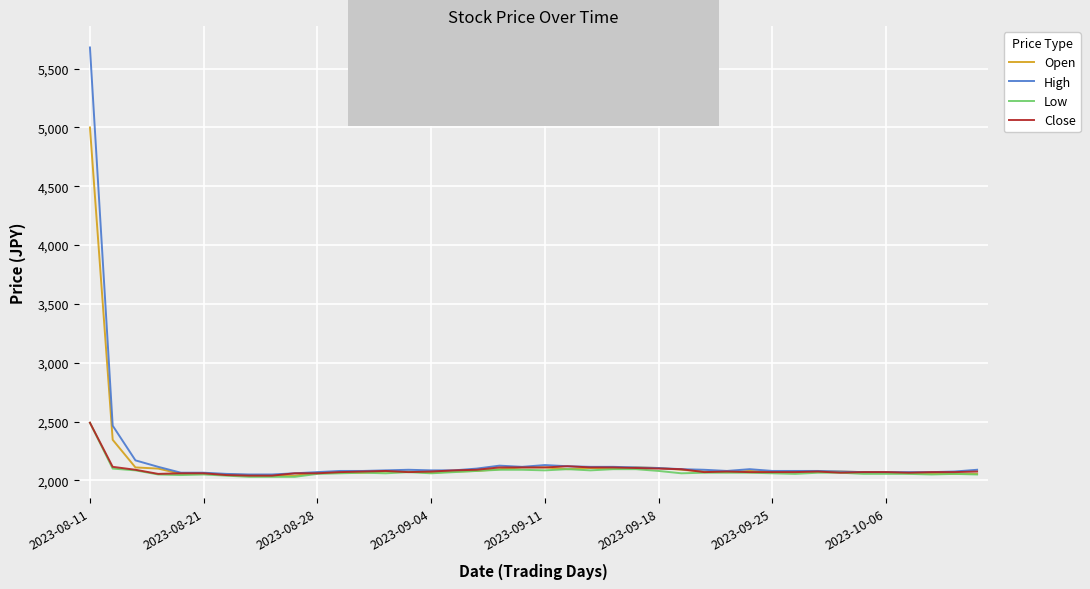

Which series has the widest spread of values?

High